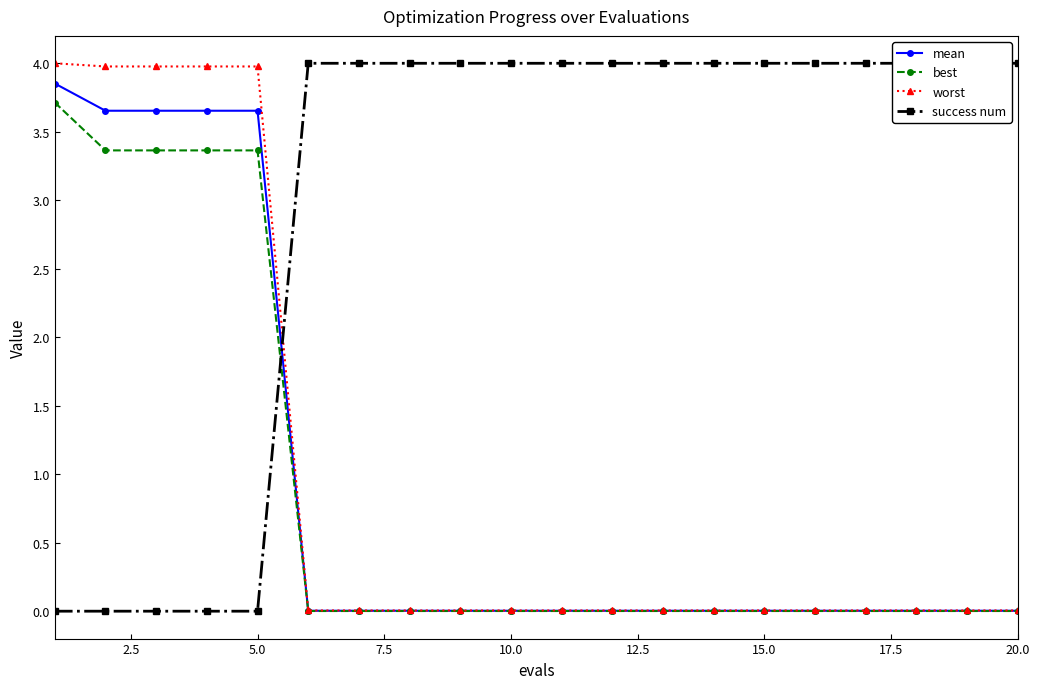

Reading left to right, list all the values displayed in this chart.

mean: 3.9	3.7	3.7	3.7	3.7	0.0	0.0	0.0	0.0	0.0	0.0	0.0	0.0	0.0	0.0	0.0	0.0	0.0	0.0	0.0
best: 3.7	3.4	3.4	3.4	3.4	0.0	0.0	0.0	0.0	0.0	0.0	0.0	0.0	0.0	0.0	0.0	0.0	0.0	0.0	0.0
worst: 4.0	4.0	4.0	4.0	4.0	0.0	0.0	0.0	0.0	0.0	0.0	0.0	0.0	0.0	0.0	0.0	0.0	0.0	0.0	0.0
success num: 0.0	0.0	0.0	0.0	0.0	4.0	4.0	4.0	4.0	4.0	4.0	4.0	4.0	4.0	4.0	4.0	4.0	4.0	4.0	4.0